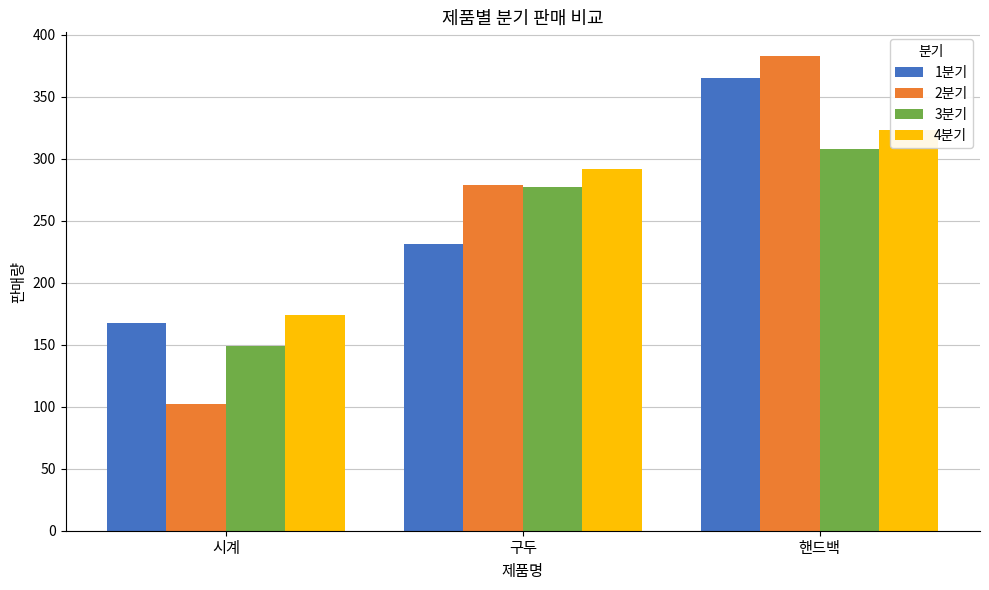

Between 시계 and 핸드백, which series saw the biggest shift?

2분기